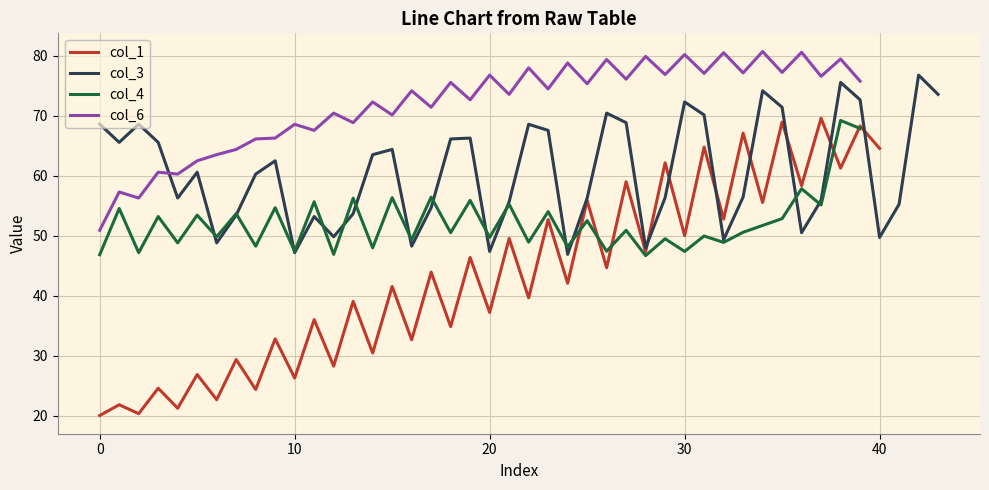

Is it true that col_4 equals 13.2 at 20?

False